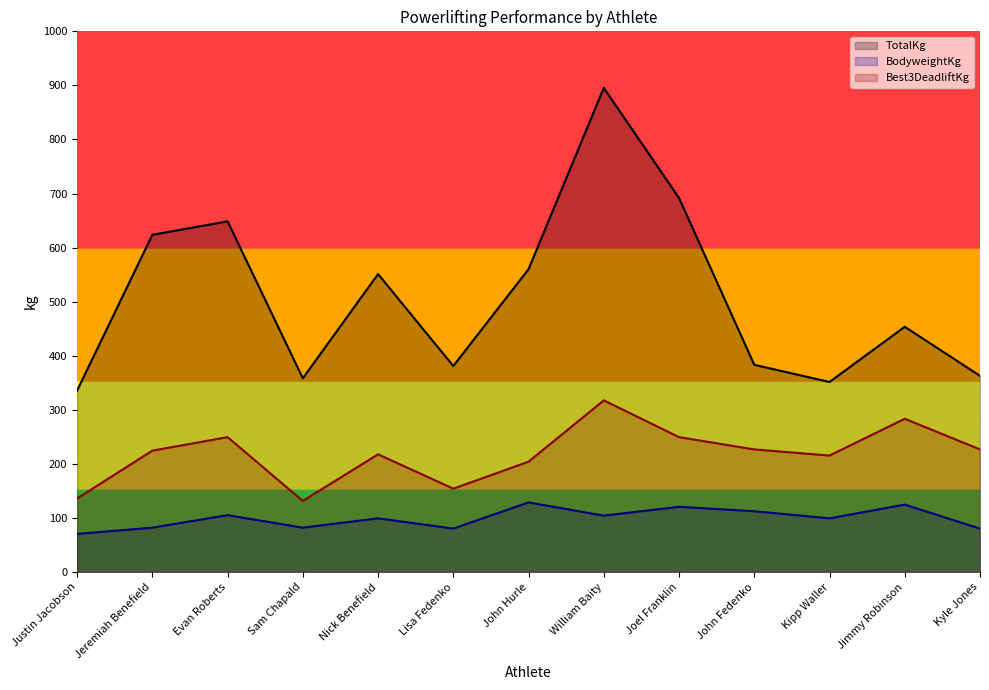

Is the value of TotalKg at William Baity greater than the value of Best3DeadliftKg at Kyle Jones?

Yes